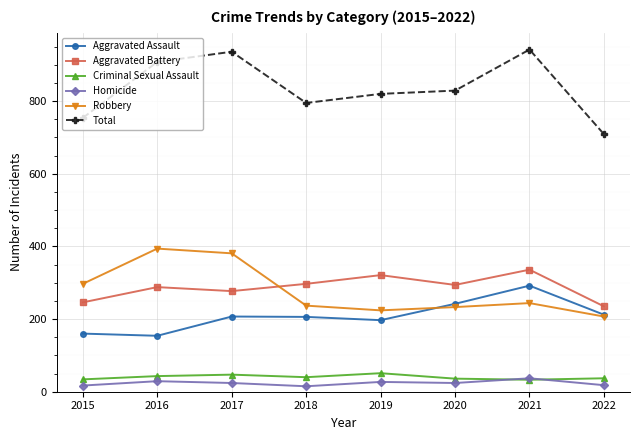

Which series has the largest total across all categories?

Total